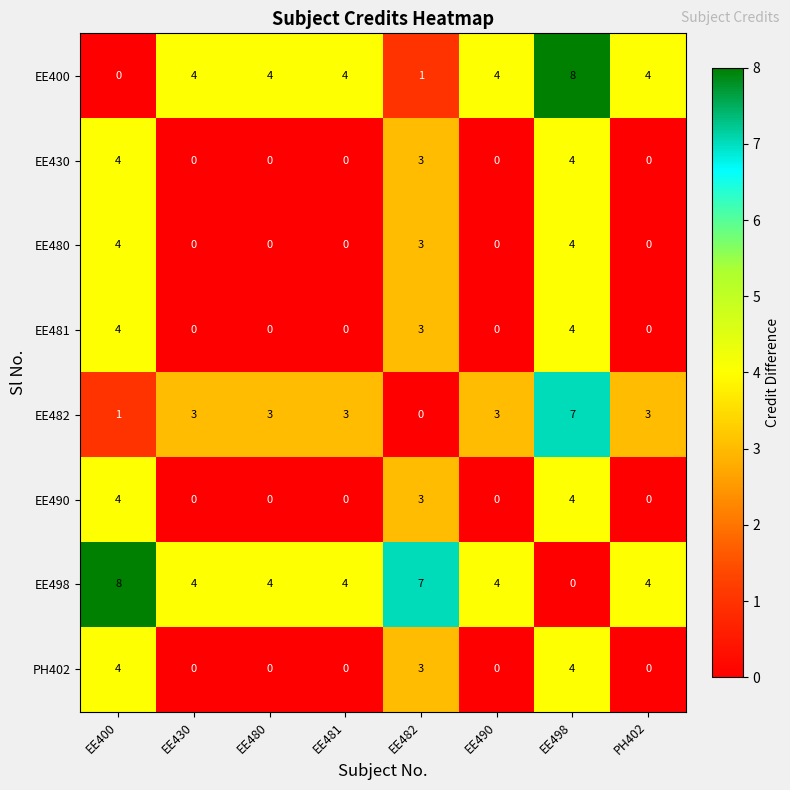

What is the average value of the EE482 series?

3